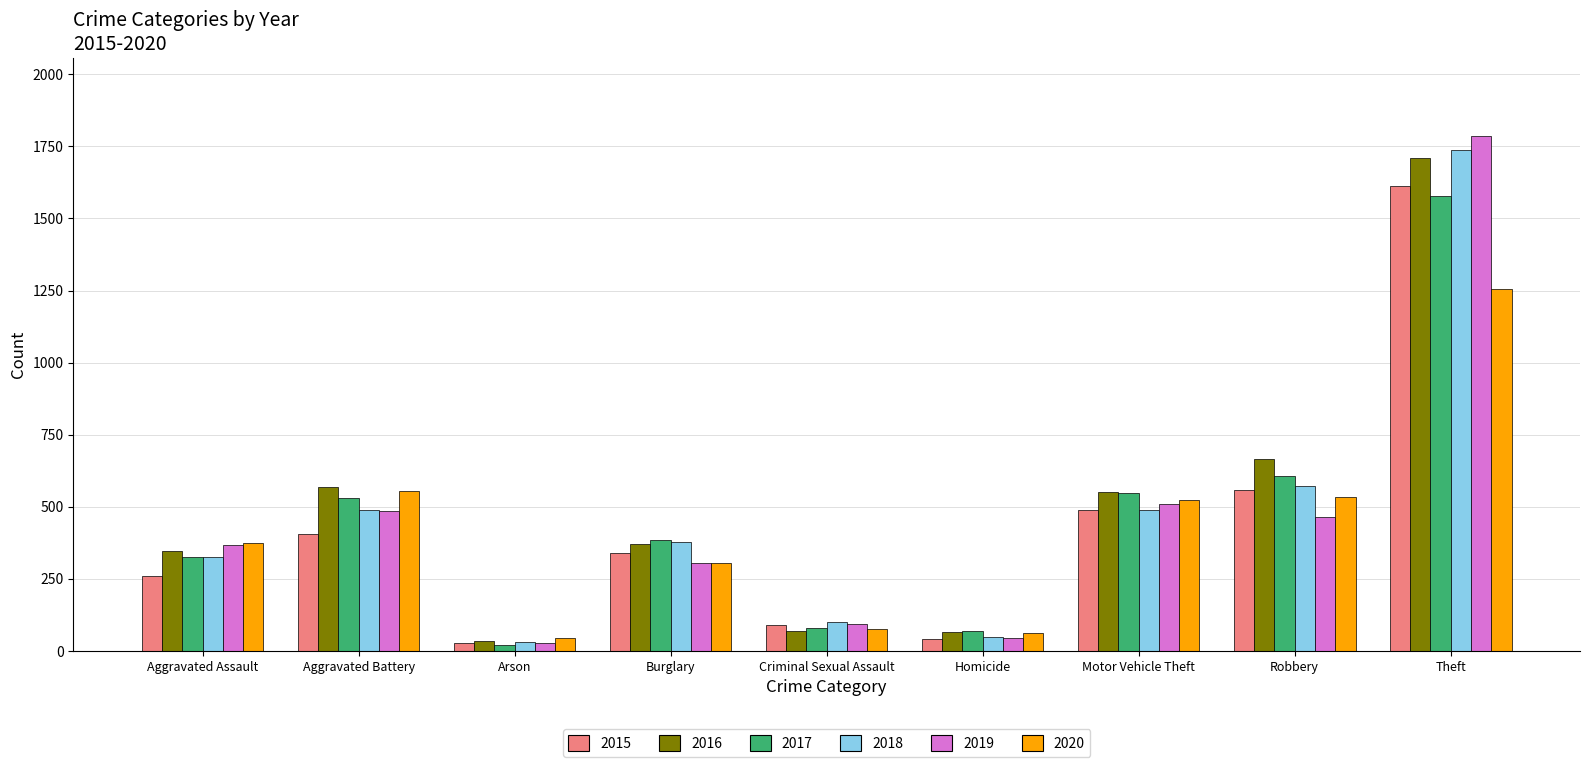

What is the average value of the 2015 series?

425